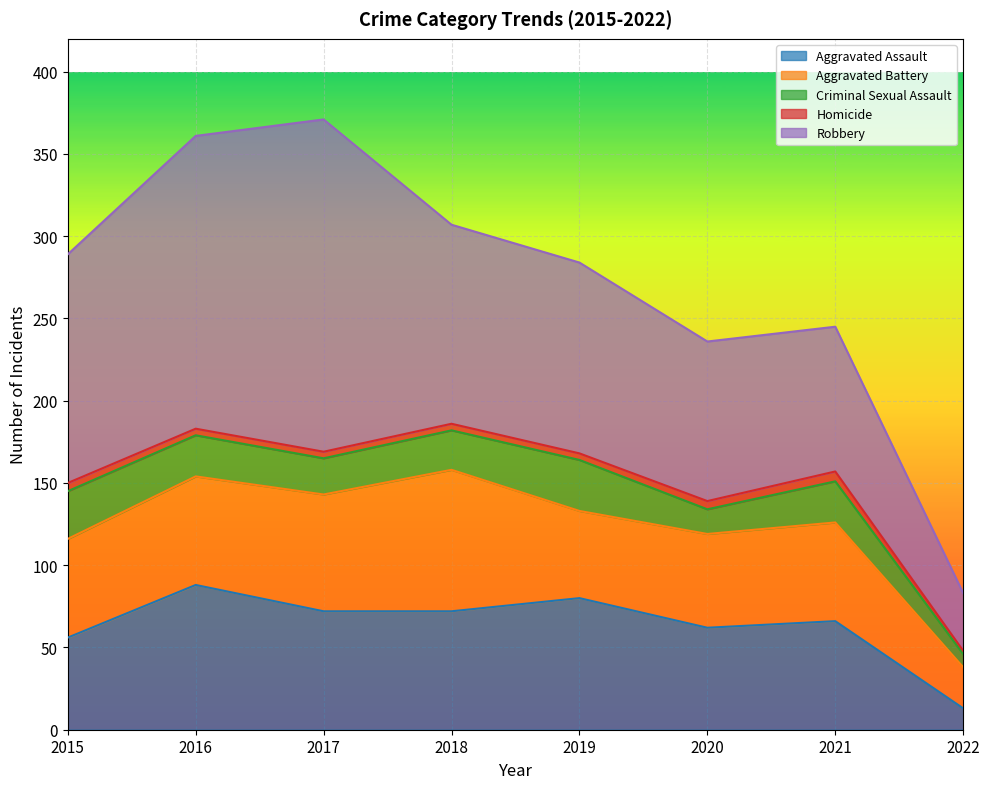

What is the difference between the second highest and minimum values in the Criminal Sexual Assault series?

21